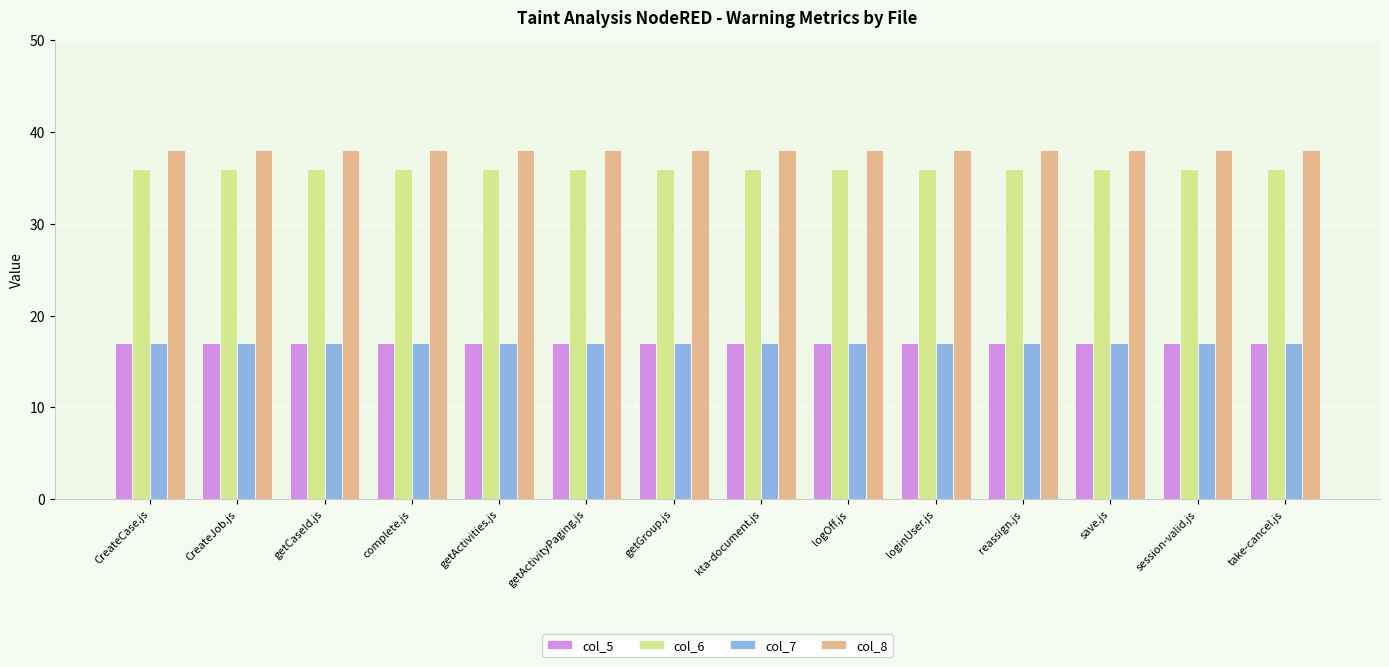

What is the value of the col_5 bar at the 14th from the left?

17